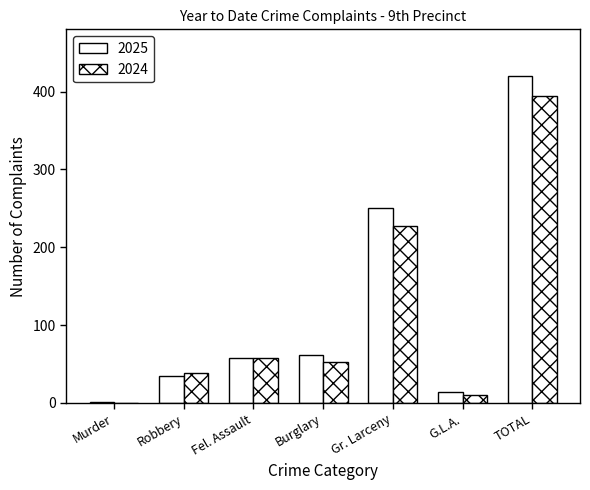

List the series in order of their overall mean, lowest first.

2024, 2025